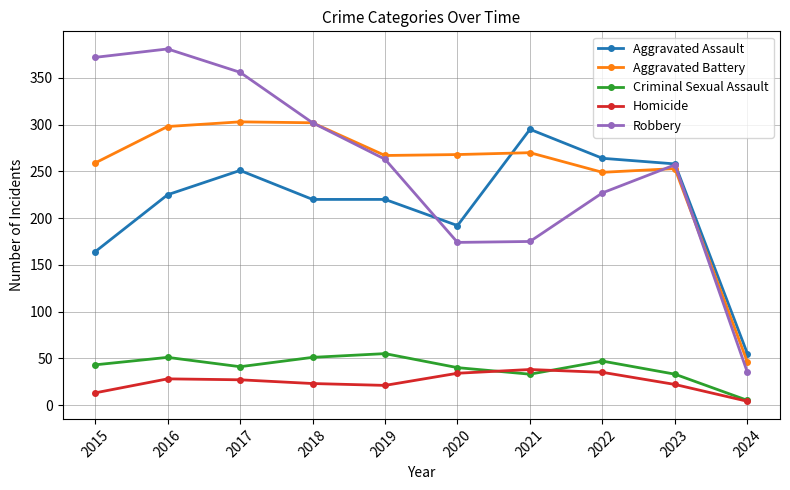

Is the value of Homicide at 2017 greater than the value of Robbery at 2016?

No